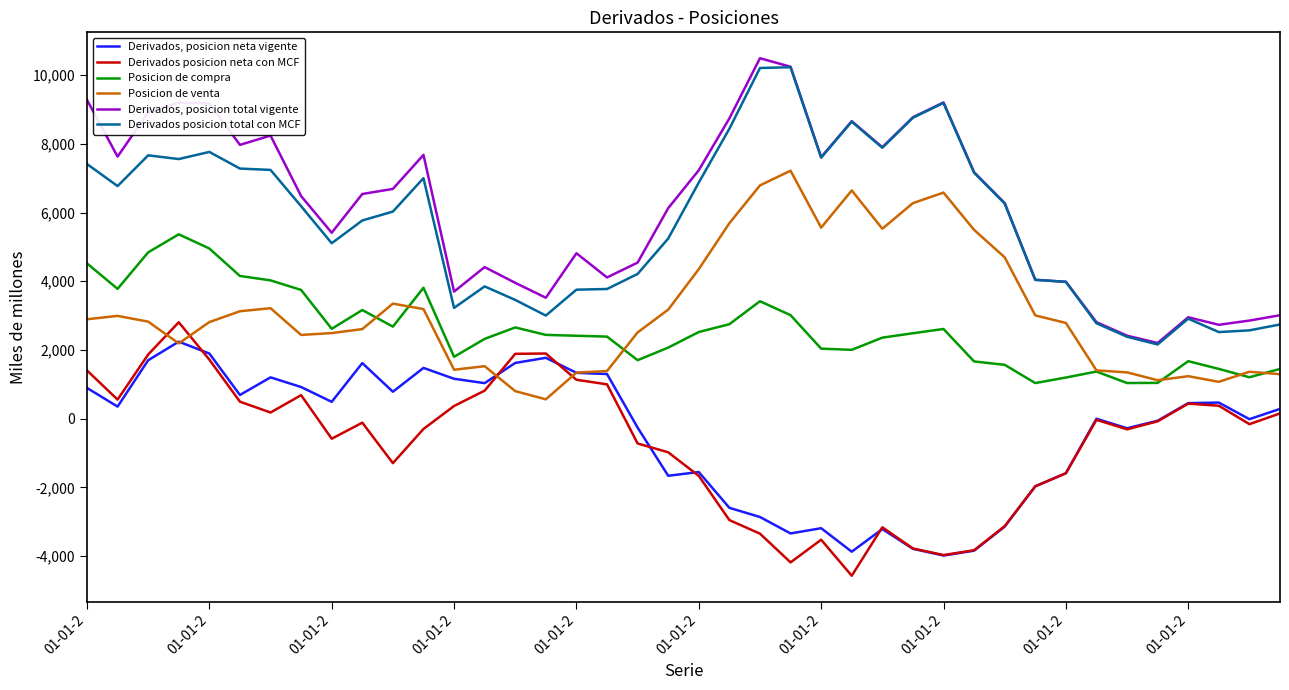

List the series in order of their peak value, lowest first.

Derivados, posicion neta vigente, Derivados posicion neta con MCF, Posicion de compra, Posicion de venta, Derivados posicion total con MCF, Derivados, posicion total vigente